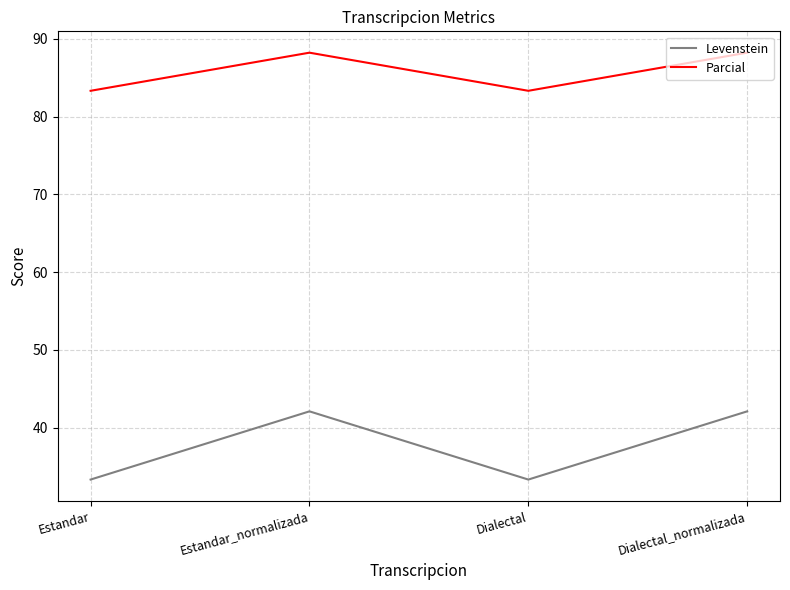

Is the value of Parcial at Dialectal_normalizada greater than the value of Levenstein at Estandar_normalizada?

Yes